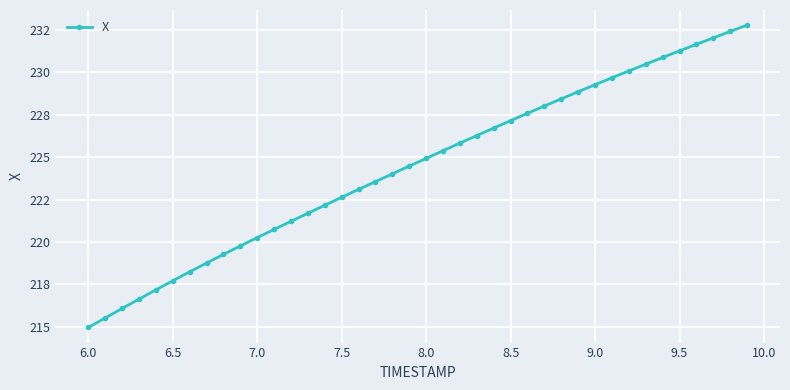

Does the chart have visible grid lines?

Yes